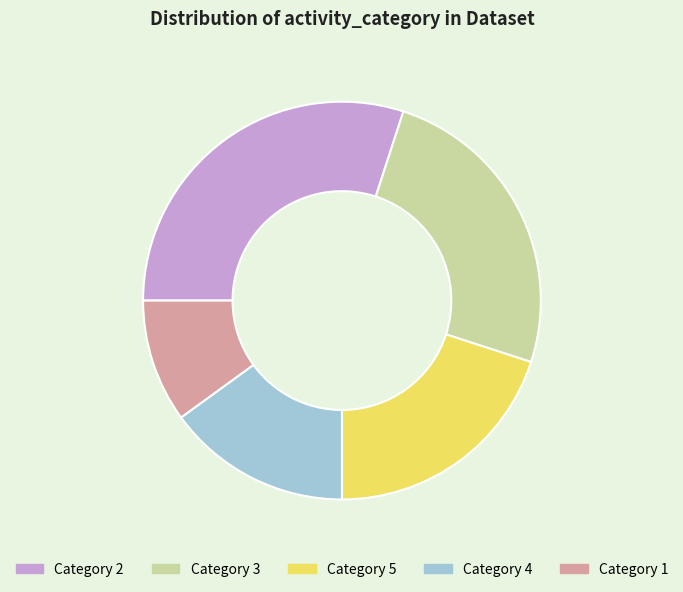

Approximately how many times larger is the value at Category 2 compared to Category 4?

2.0